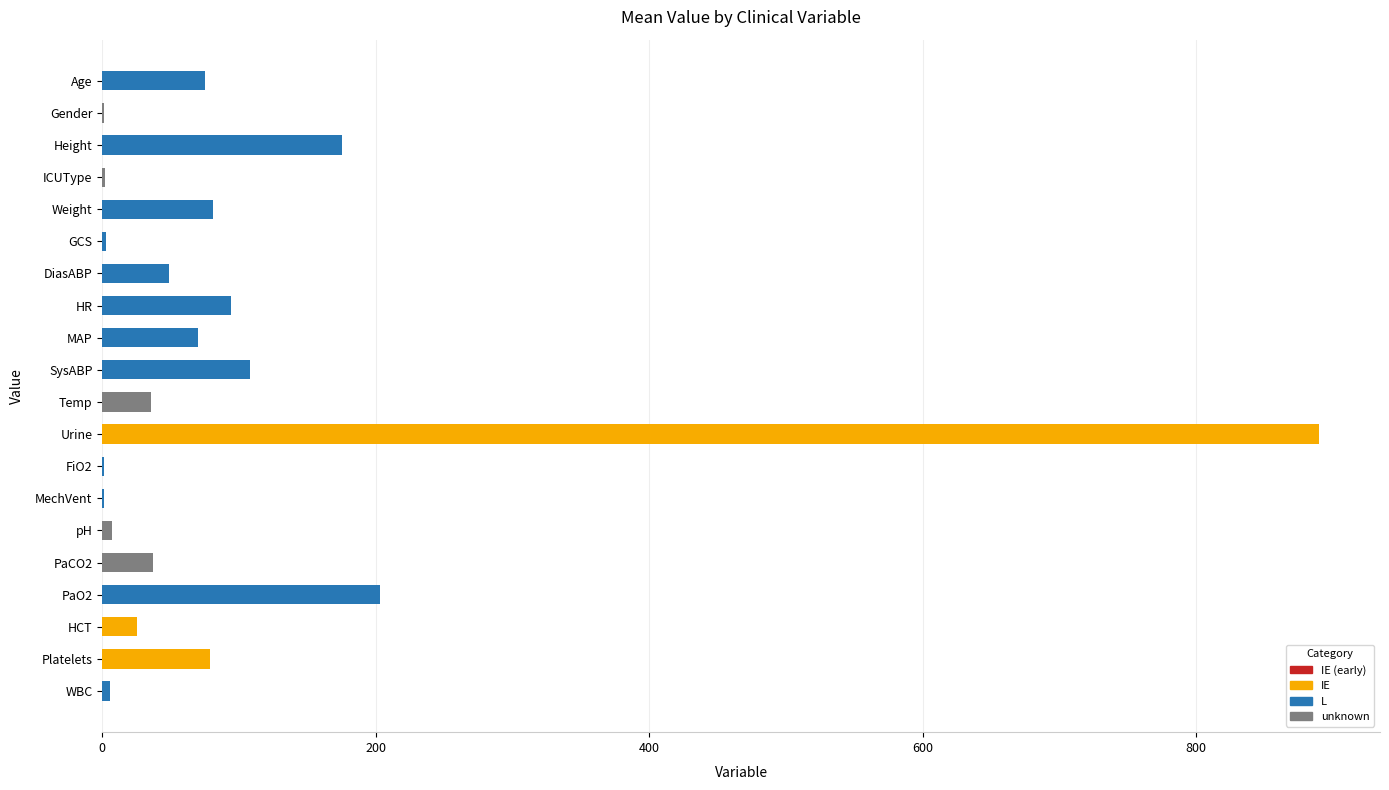

Which category has the highest value across all series?

Urine